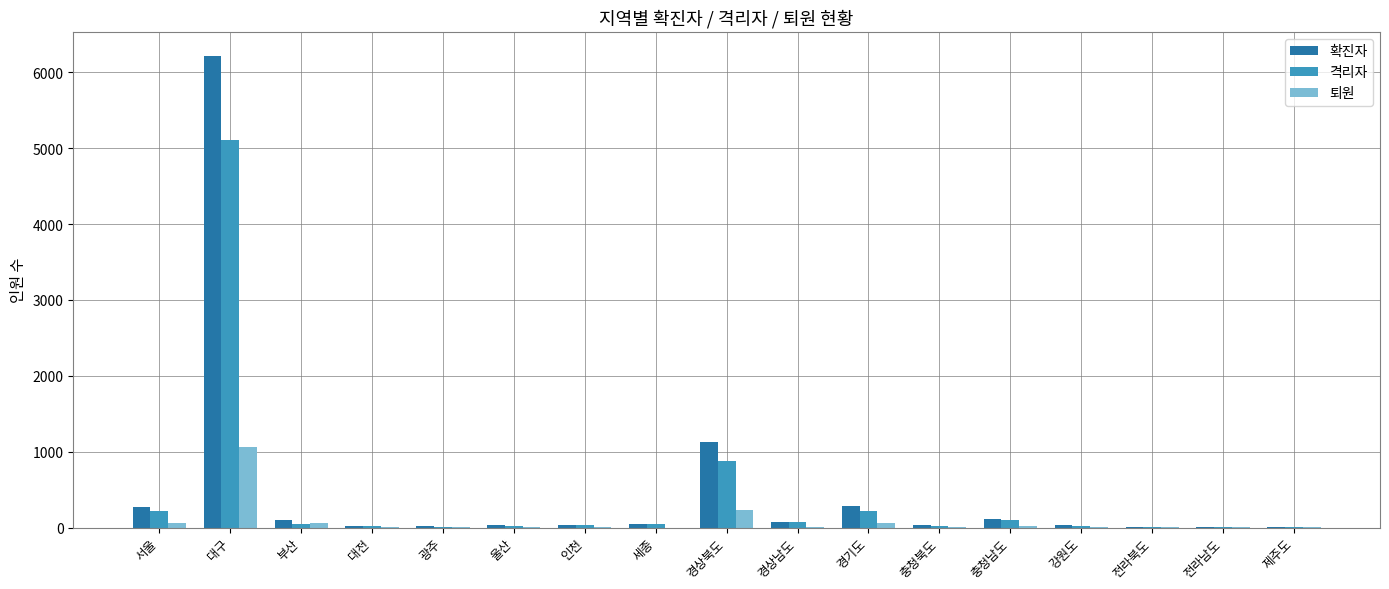

At which category is the sum across all series the highest?

대구